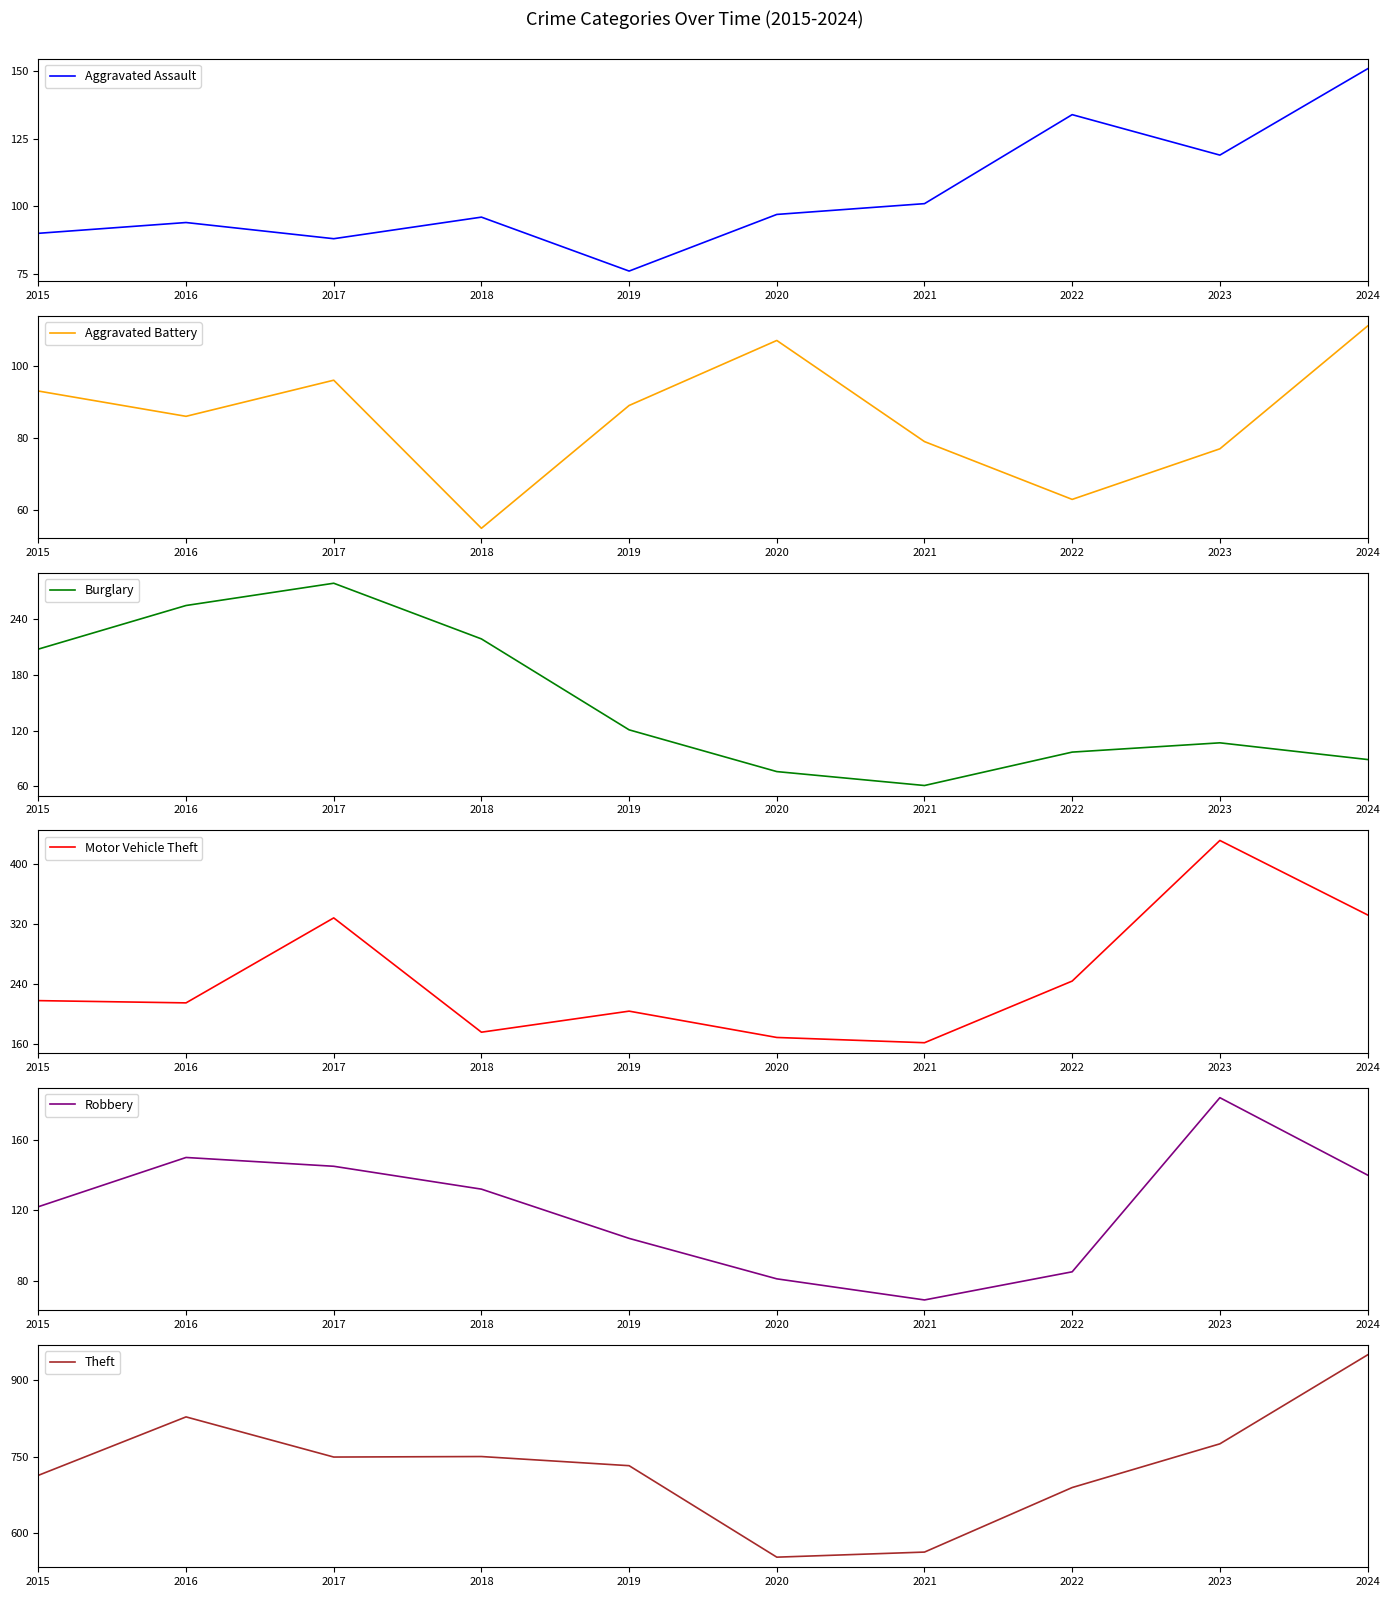

At which label does Aggravated Battery first exceed 89?

2015